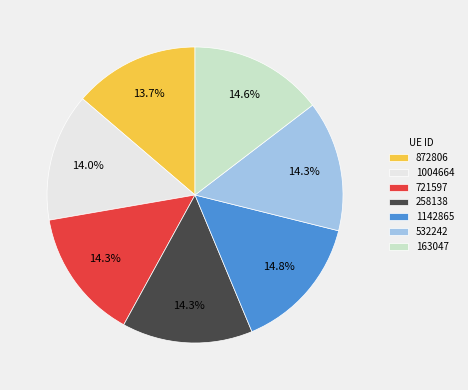

Is there a majority slice in this chart?

No